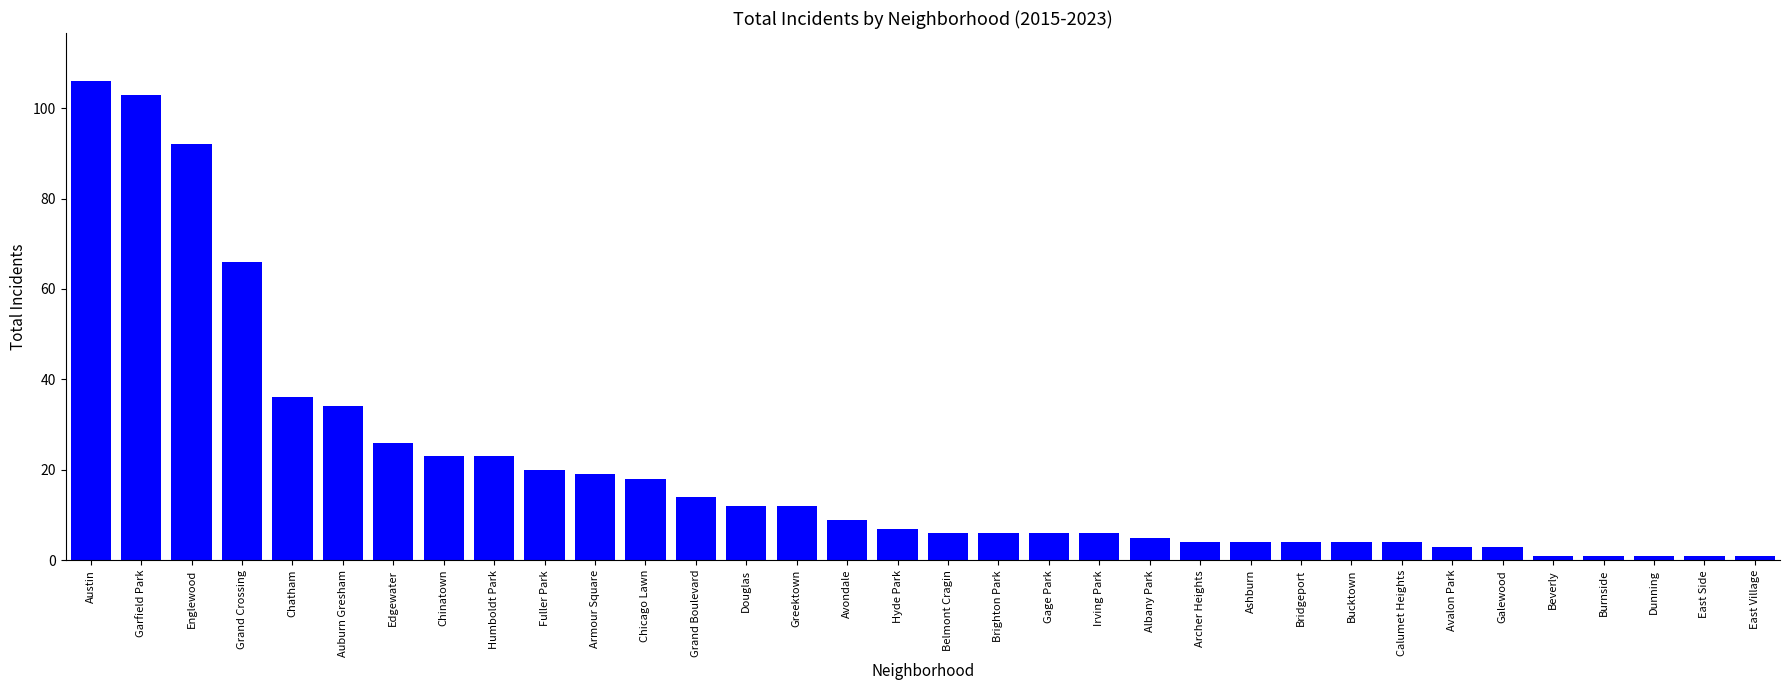

Reading left to right, list all the values displayed in this chart.

Austin=106	Garfield Park=103	Englewood=92	Grand Crossing=66	Chatham=36	Auburn Gresham=34	Edgewater=26	Chinatown=23	Humboldt Park=23	Fuller Park=20	Armour Square=19	Chicago Lawn=18	Grand Boulevard=14	Douglas=12	Greektown=12	Avondale=9	Hyde Park=7	Belmont Cragin=6	Brighton Park=6	Gage Park=6	Irving Park=6	Albany Park=5	Archer Heights=4	Ashburn=4	Bridgeport=4	Bucktown=4	Calumet Heights=4	Avalon Park=3	Galewood=3	Beverly=1	Burnside=1	Dunning=1	East Side=1	East Village=1